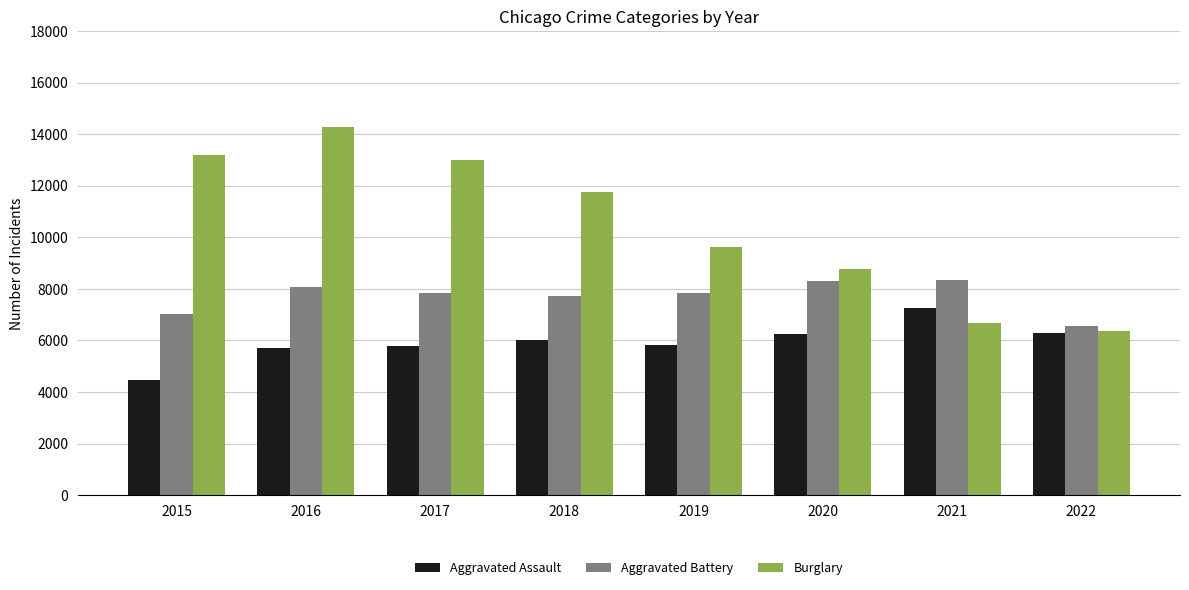

Rank the categories by Burglary value from highest to lowest.

2016, 2015, 2017, 2018, 2019, 2020, 2021, 2022